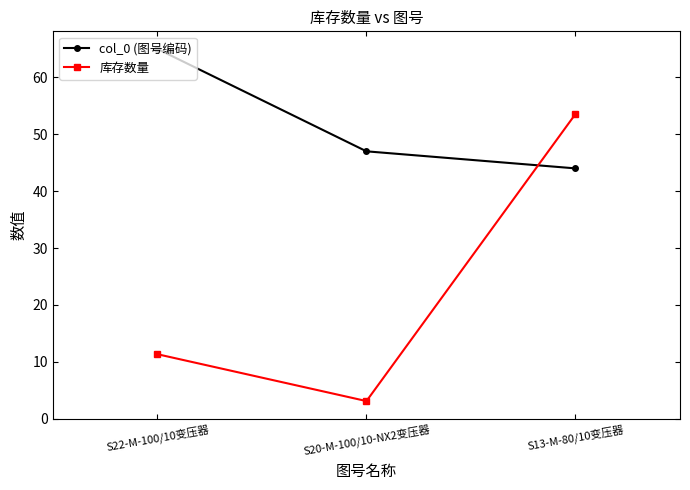

What is the minimum value for col_0 (图号编码)?

44.0